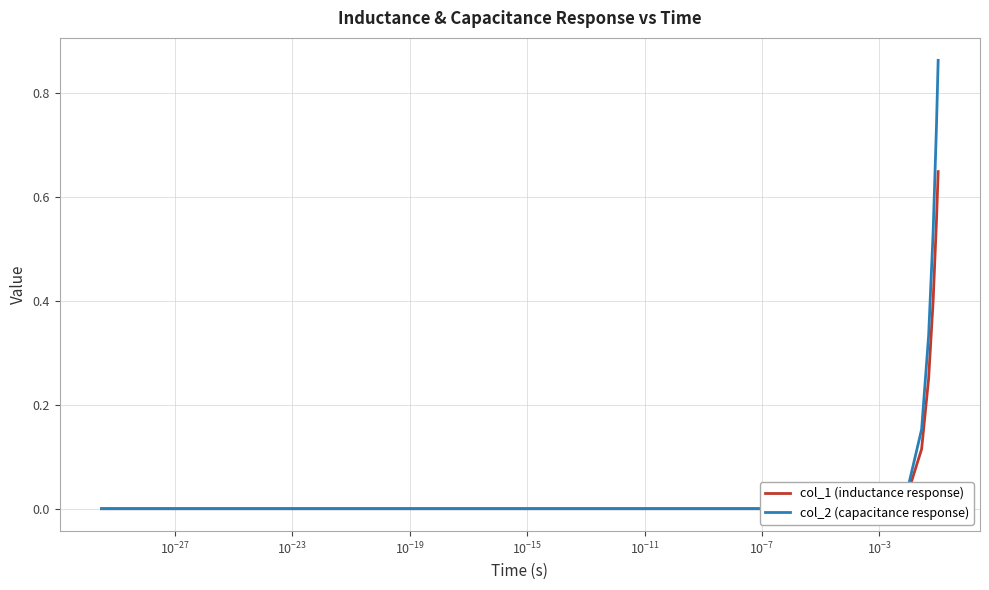

Which series has the largest total across all categories?

col_2 (capacitance response)